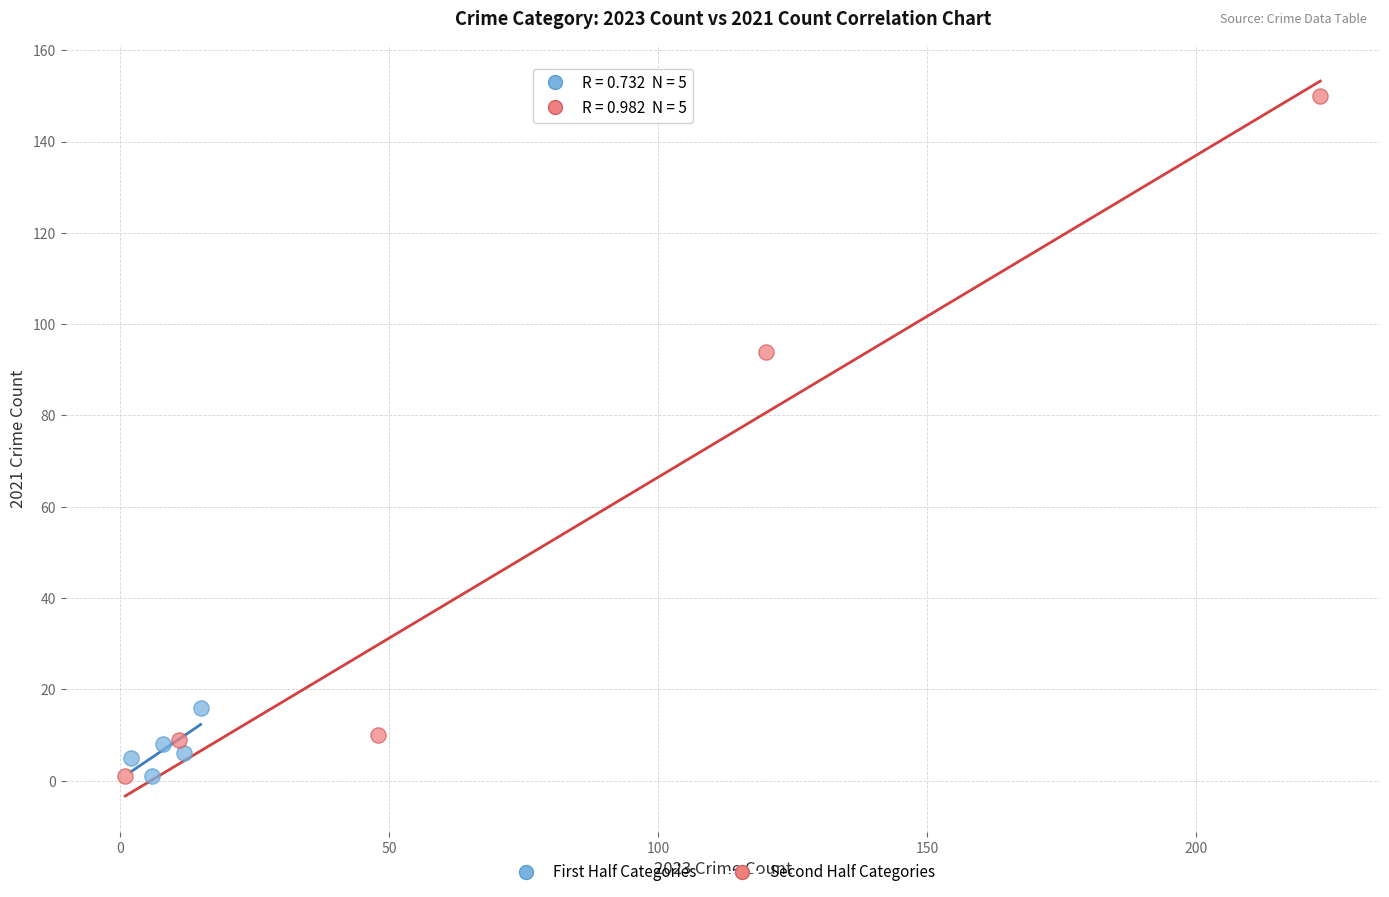

Which series reaches the maximum Y coordinate?

Second Half Categories